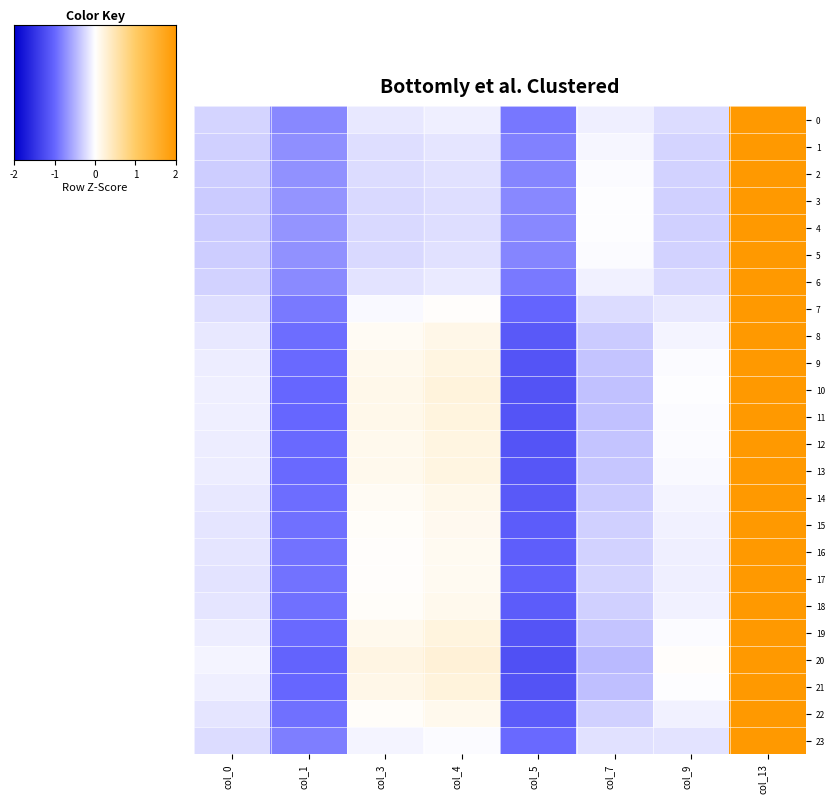

Which series has the largest range (max minus min)?

8